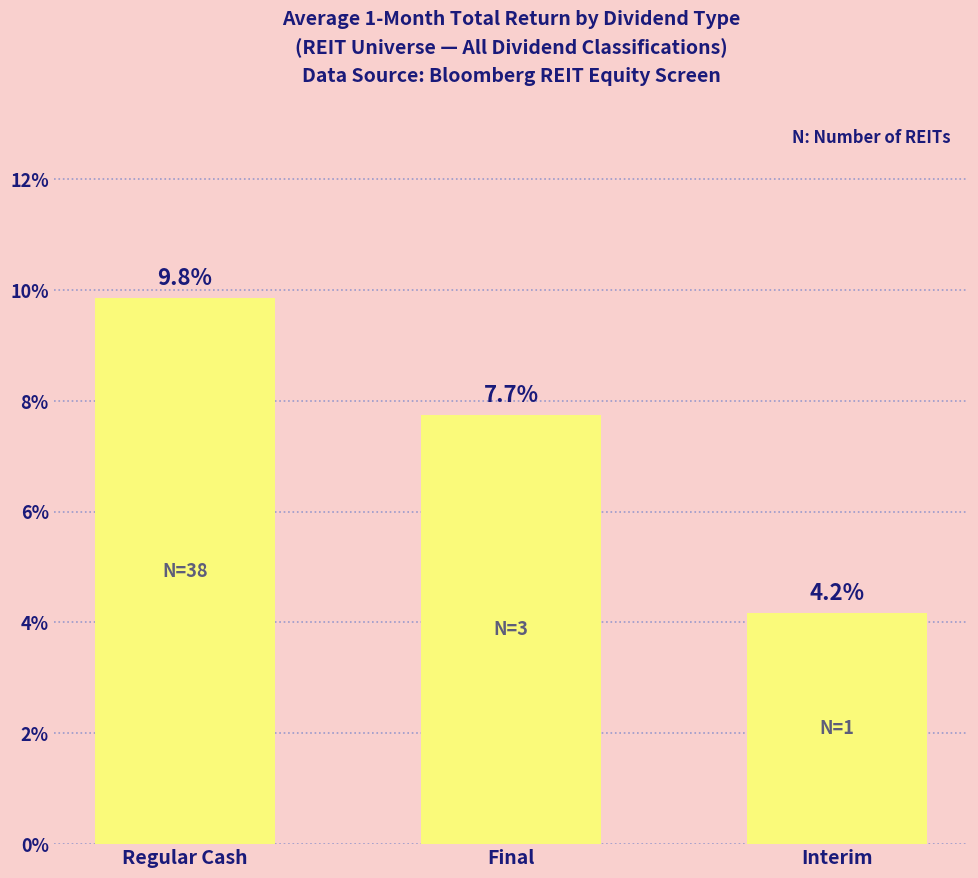

True or false: the data shows 1.1 at Interim.

False